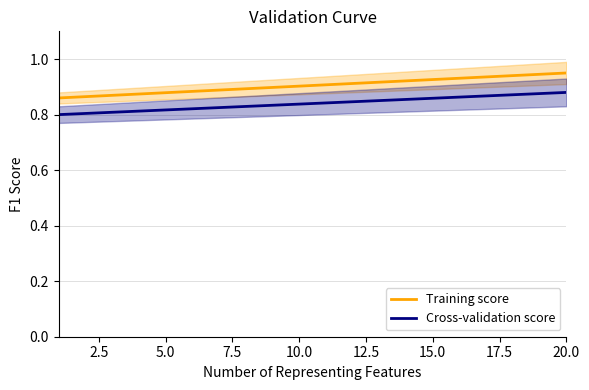

True or false: Cross-validation score and Training score cross at least once.

False